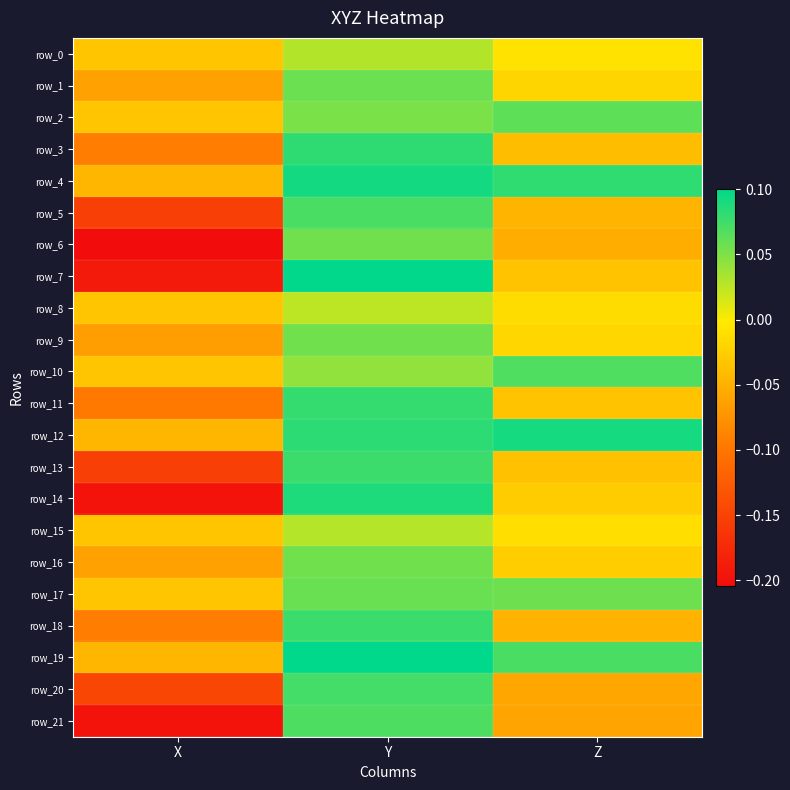

What is the sum of all row_5 values?

-0.1